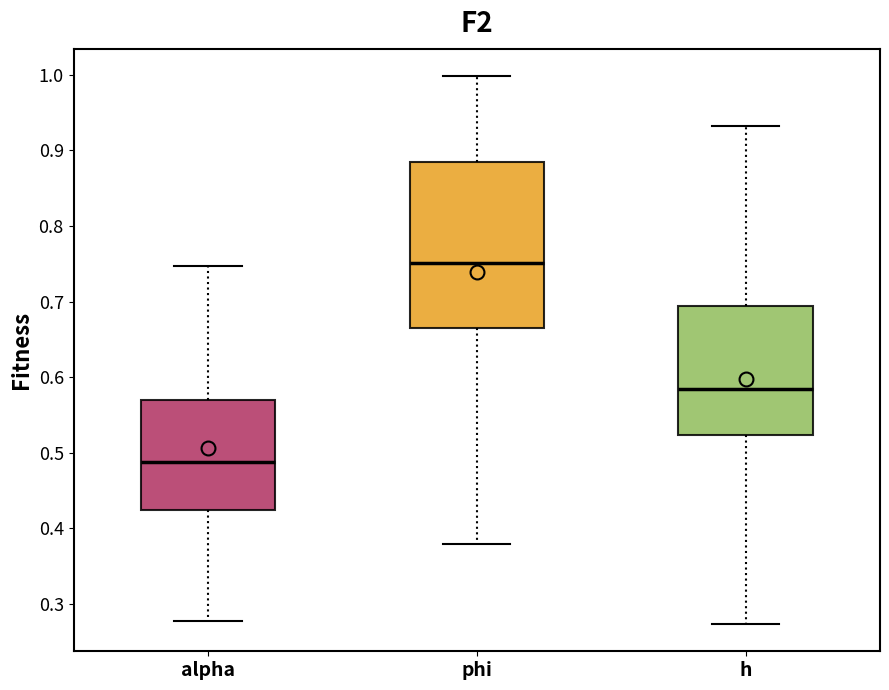

Which box has the highest median line?

phi